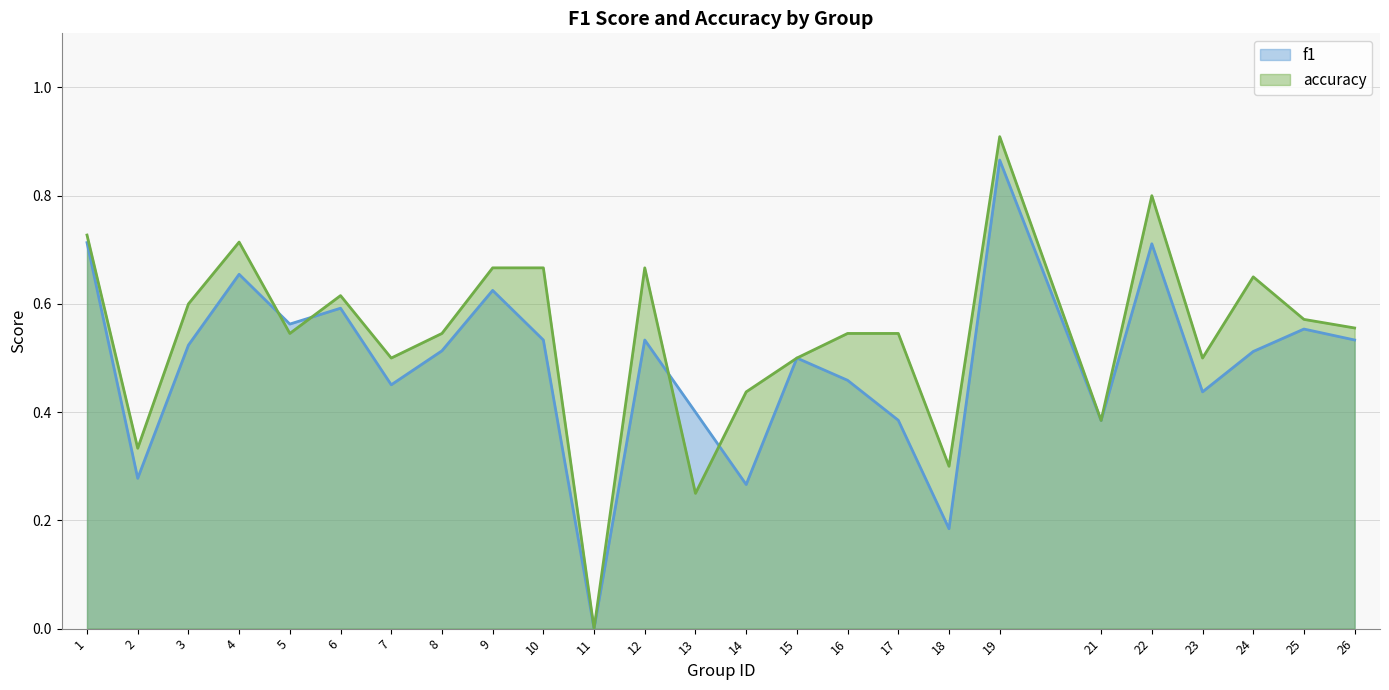

What is the greatest value displayed?

0.9